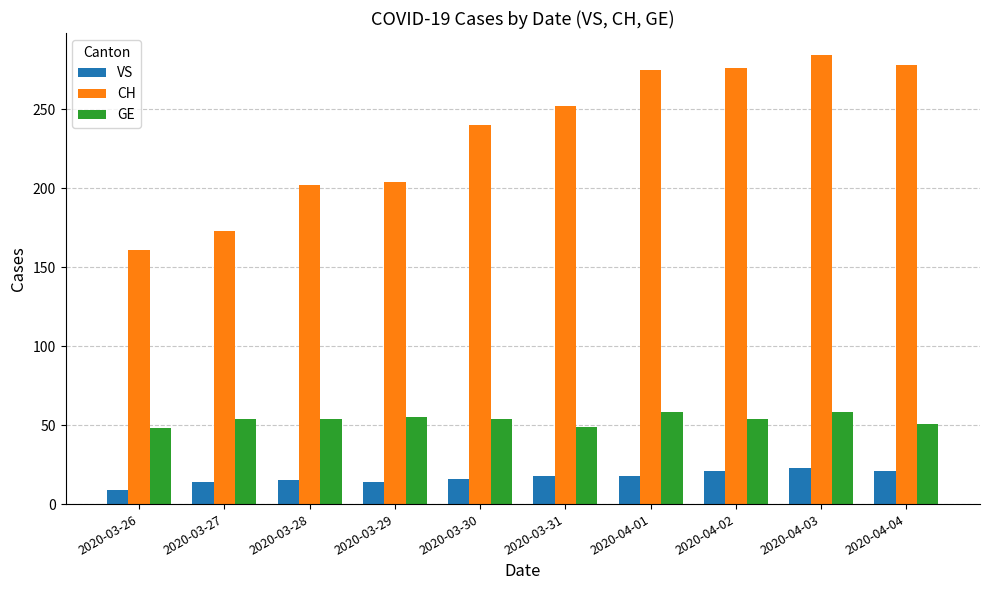

What is the label of the 2nd bar from the right?

2020-04-03